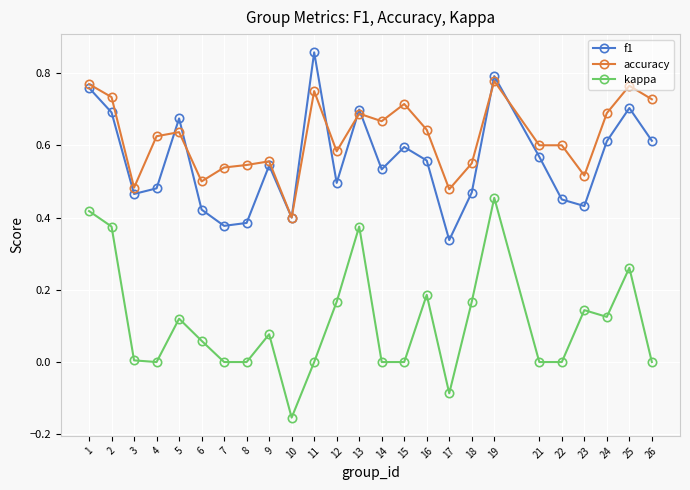

Is the value of f1 at 23 greater than the value of accuracy at 4?

No